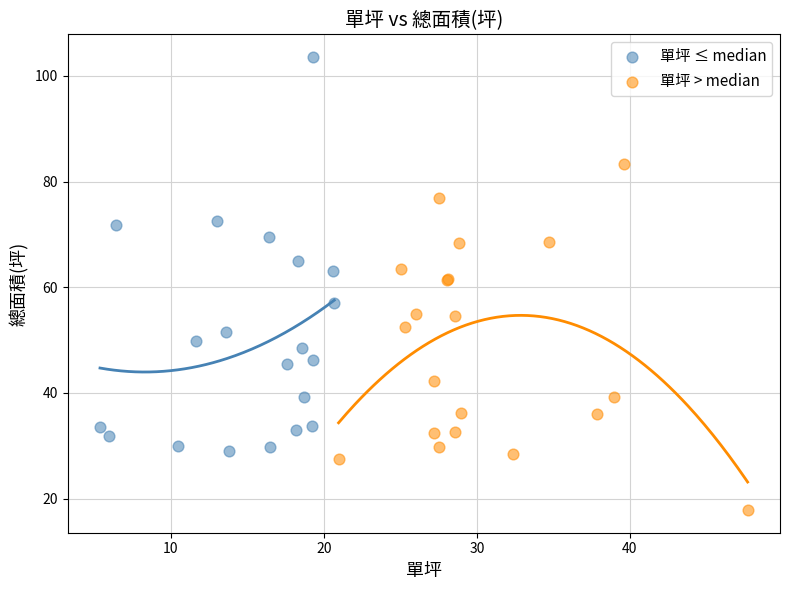

Which series has the largest Y range (max minus min)?

單坪 ≤ median